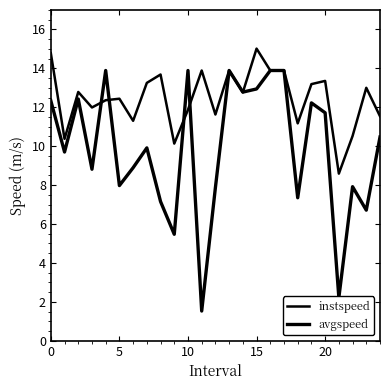

What is the smallest value displayed?

1.5